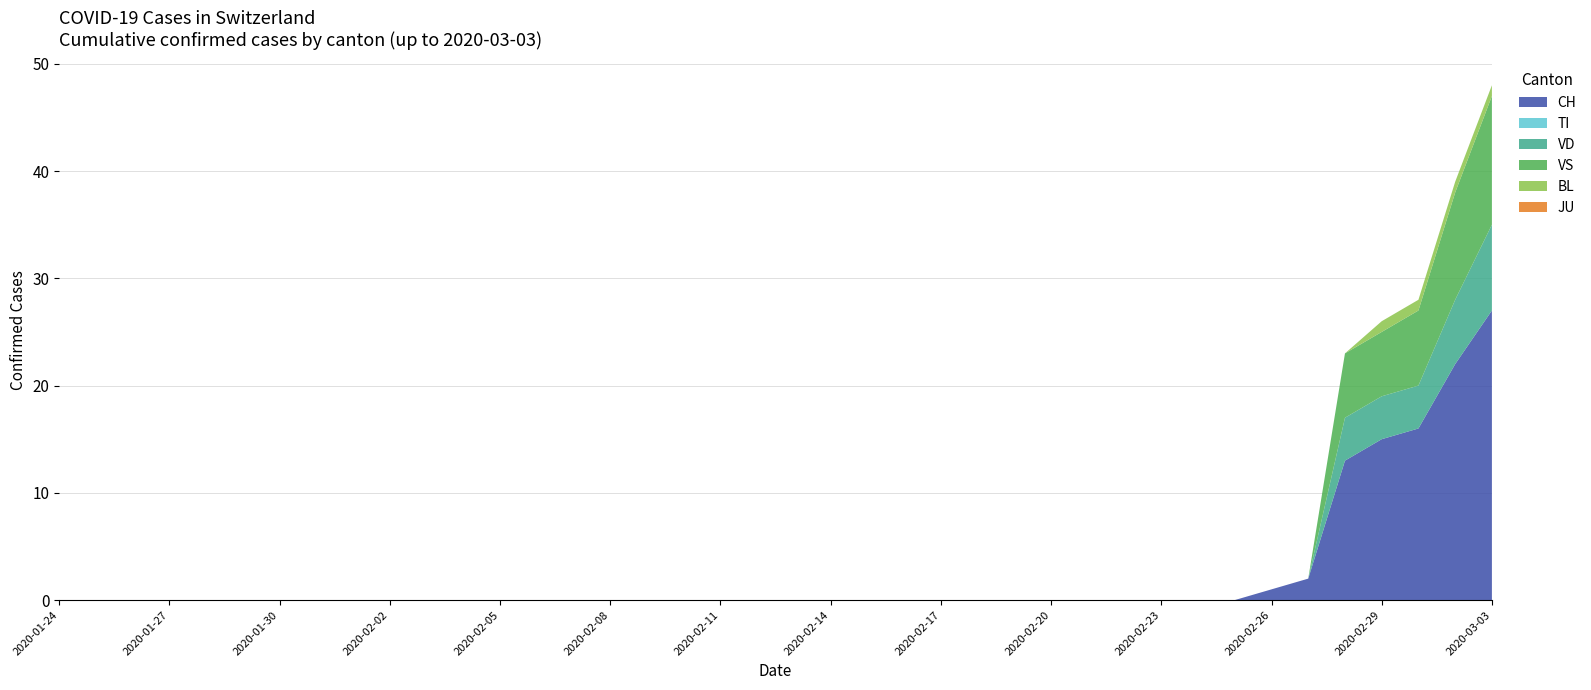

Reading left to right, list all the values displayed in this chart.

CH: 0	0	0	0	0	0	0	0	0	0	0	0	0	0	0	0	0	0	0	0	0	0	0	0	0	0	0	0	0	0	0	0	0	1	2	13	15	16	22	27
TI: 0	0	0	0	0	0	0	0	0	0	0	0	0	0	0	0	0	0	0	0	0	0	0	0	0	0	0	0	0	0	0	0	0	0	0	0	0	0	0	0
VD: 0	0	0	0	0	0	0	0	0	0	0	0	0	0	0	0	0	0	0	0	0	0	0	0	0	0	0	0	0	0	0	0	0	0	0	4	4	4	6	8
VS: 0	0	0	0	0	0	0	0	0	0	0	0	0	0	0	0	0	0	0	0	0	0	0	0	0	0	0	0	0	0	0	0	0	0	0	6	6	7	10	12
BL: 0	0	0	0	0	0	0	0	0	0	0	0	0	0	0	0	0	0	0	0	0	0	0	0	0	0	0	0	0	0	0	0	0	0	0	0	1	1	1	1
JU: 0	0	0	0	0	0	0	0	0	0	0	0	0	0	0	0	0	0	0	0	0	0	0	0	0	0	0	0	0	0	0	0	0	0	0	0	0	0	0	0